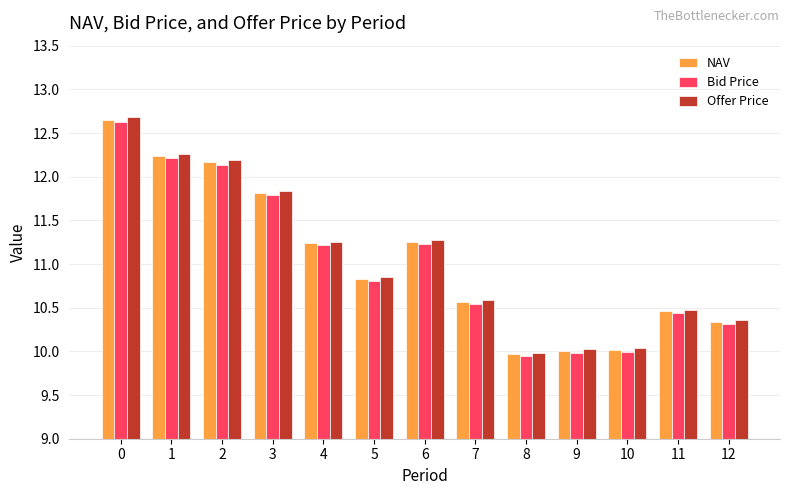

Which label corresponds to the smallest value in the chart?

8